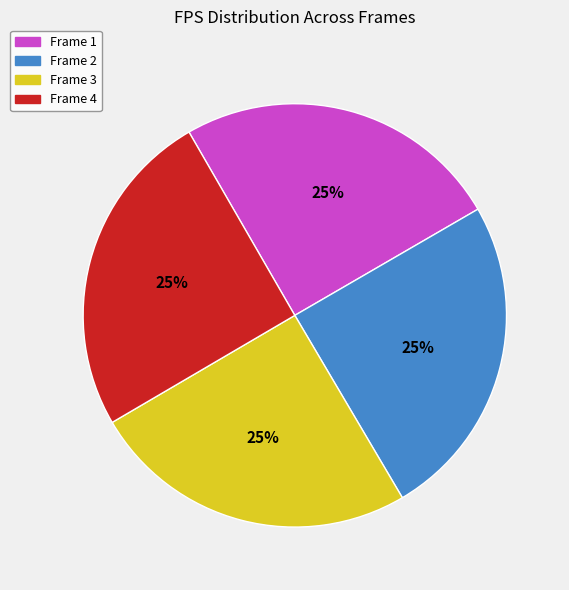

Does Frame 1 represent more than half of the total?

No